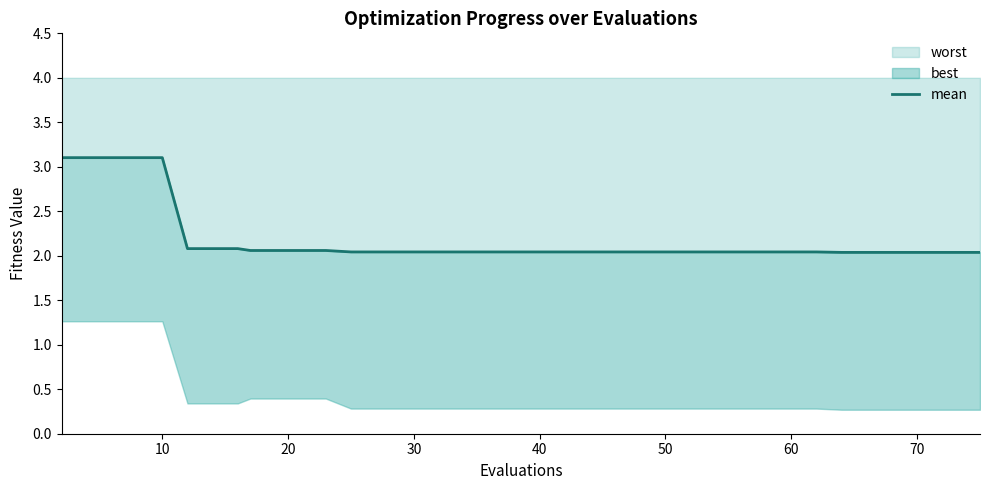

True or false: worst has a value of 3.4 at 50.

False